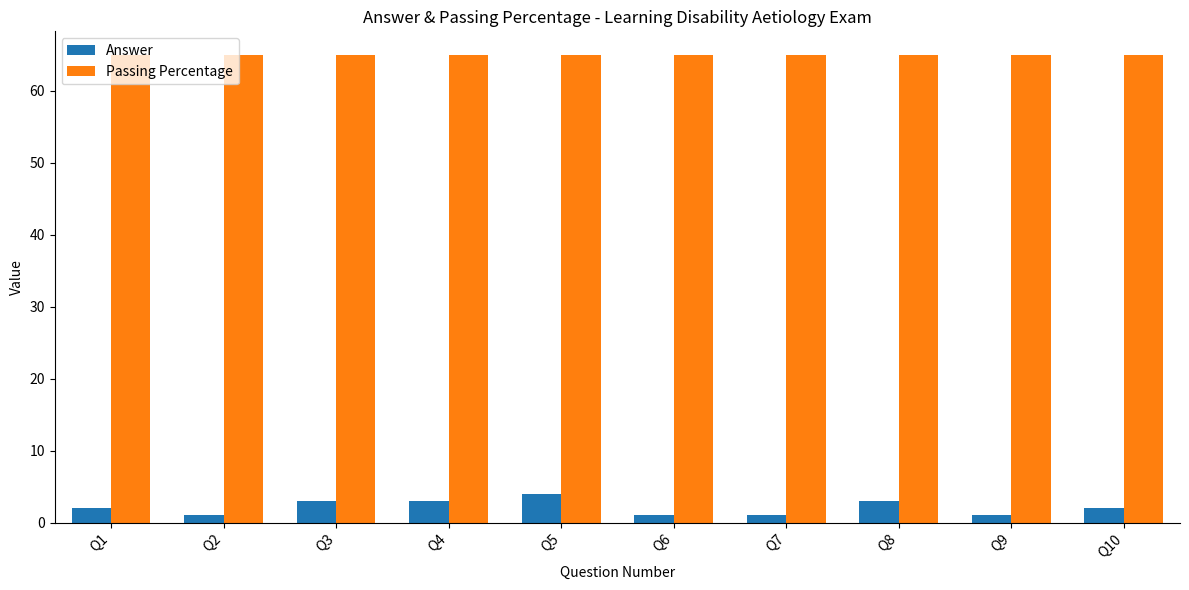

Reading left to right, extract all data points from this chart.

Answer: 2	1	3	3	4	1	1	3	1	2
Passing Percentage: 65	65	65	65	65	65	65	65	65	65